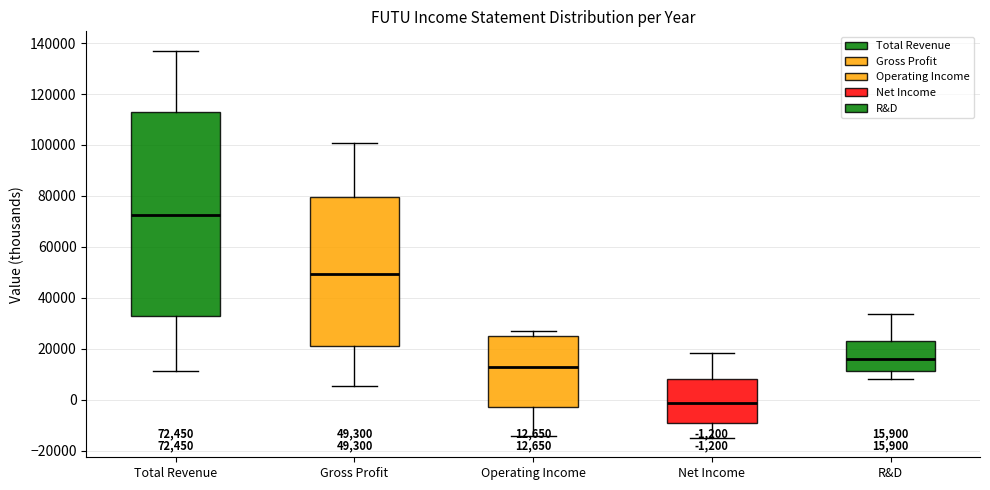

Which box is the tallest, from its lower edge to its upper edge?

Total Revenue